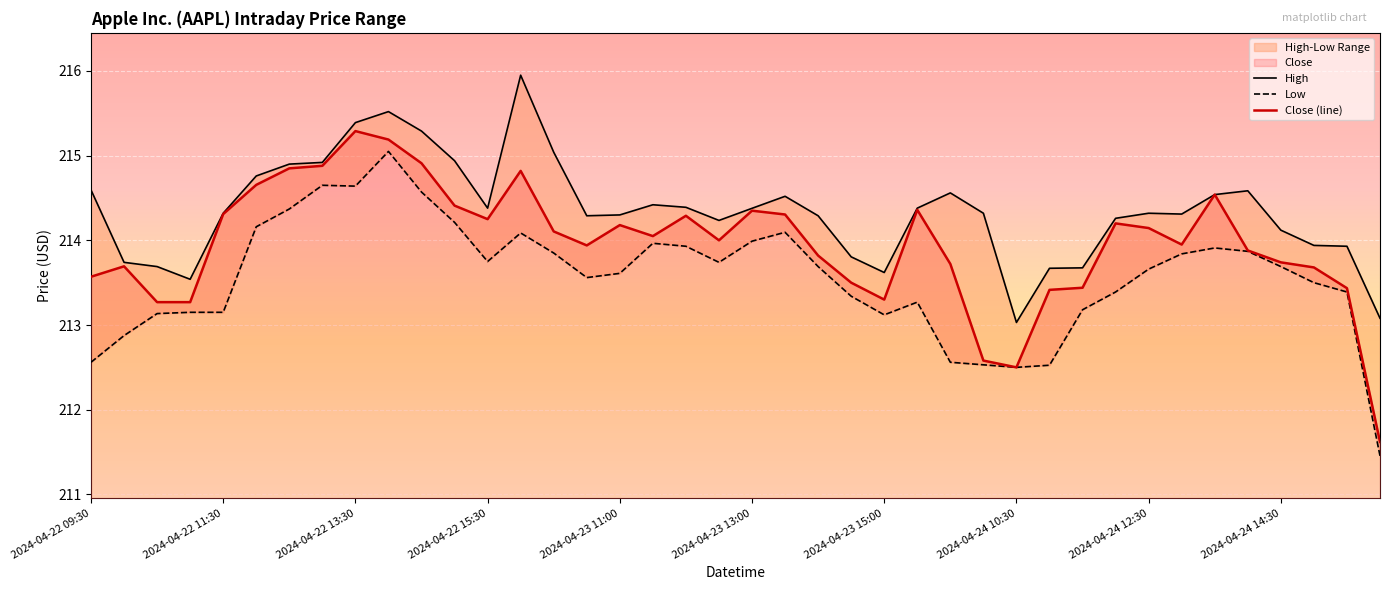

What is the minimum value for Close (line)?

211.6